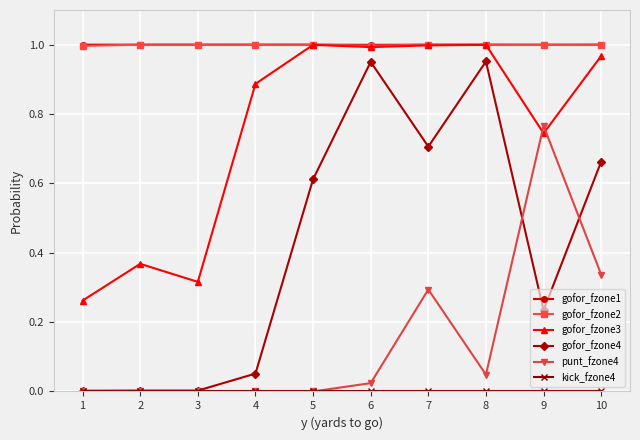

True or false: gofor_fzone4 has more than 1 points higher than both neighbors.

True